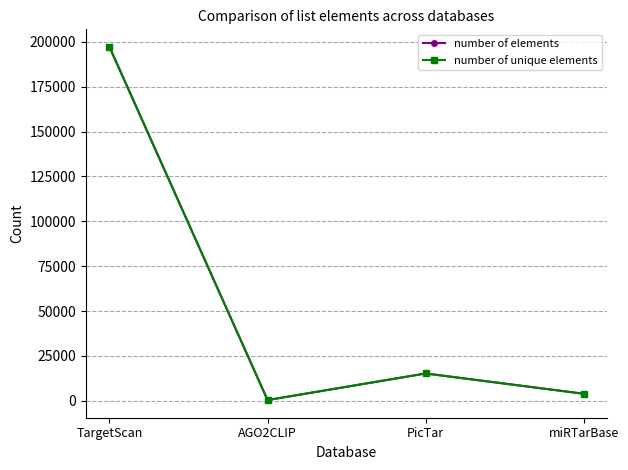

Which series has the largest range (max minus min)?

number of elements